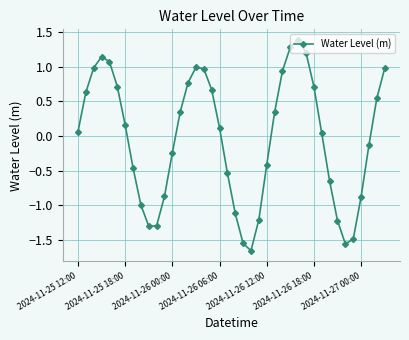

What is the greatest value displayed?

1.4